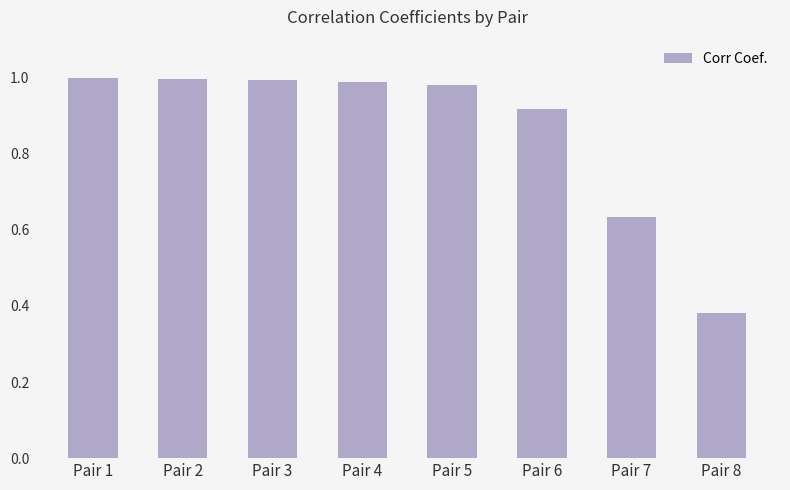

Which has a higher value, Pair 4 or Pair 7?

Pair 4